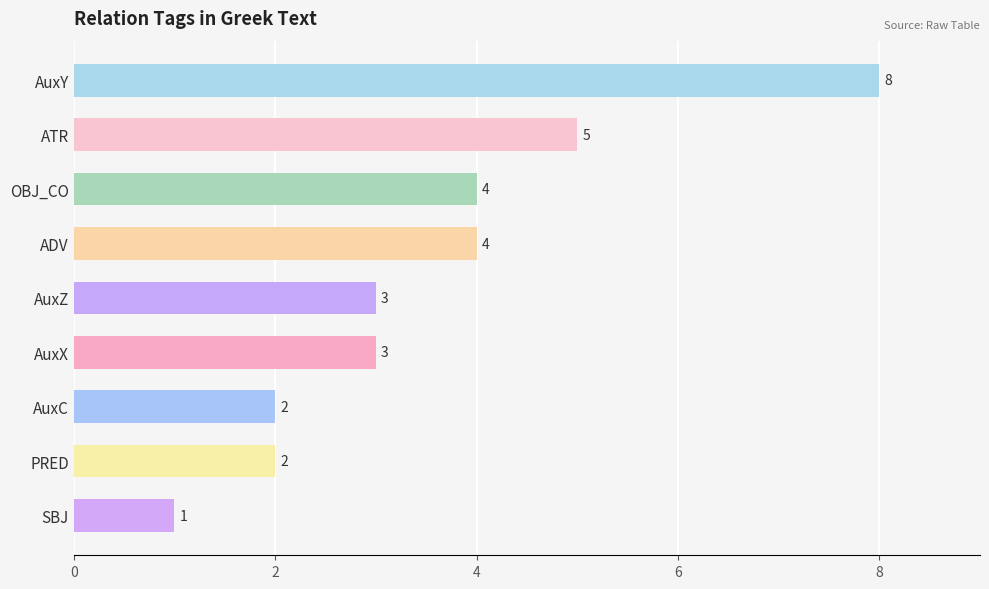

What is the ratio of the value at PRED to the value at AuxC?

1.0